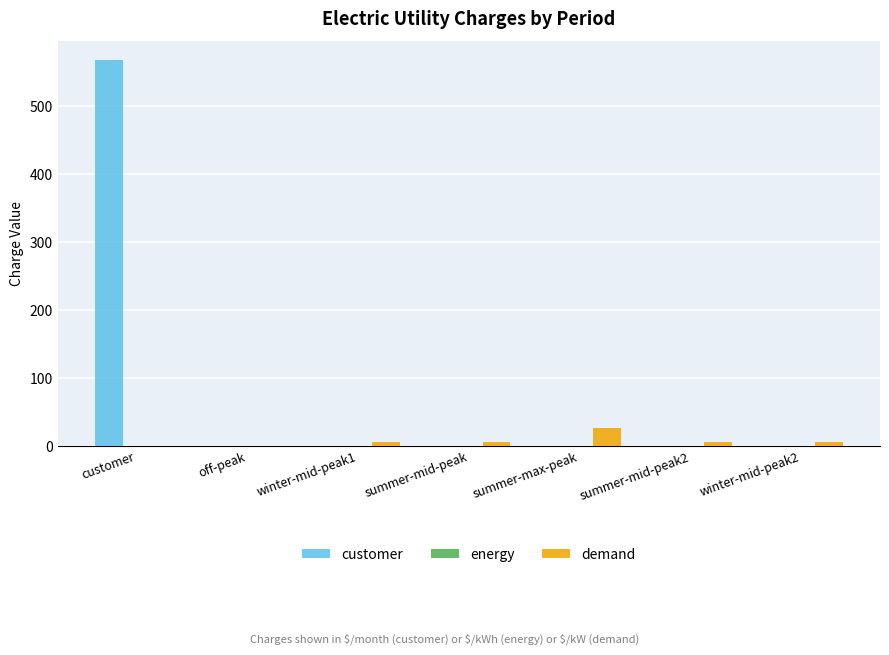

Which category has the highest value in the customer series?

customer